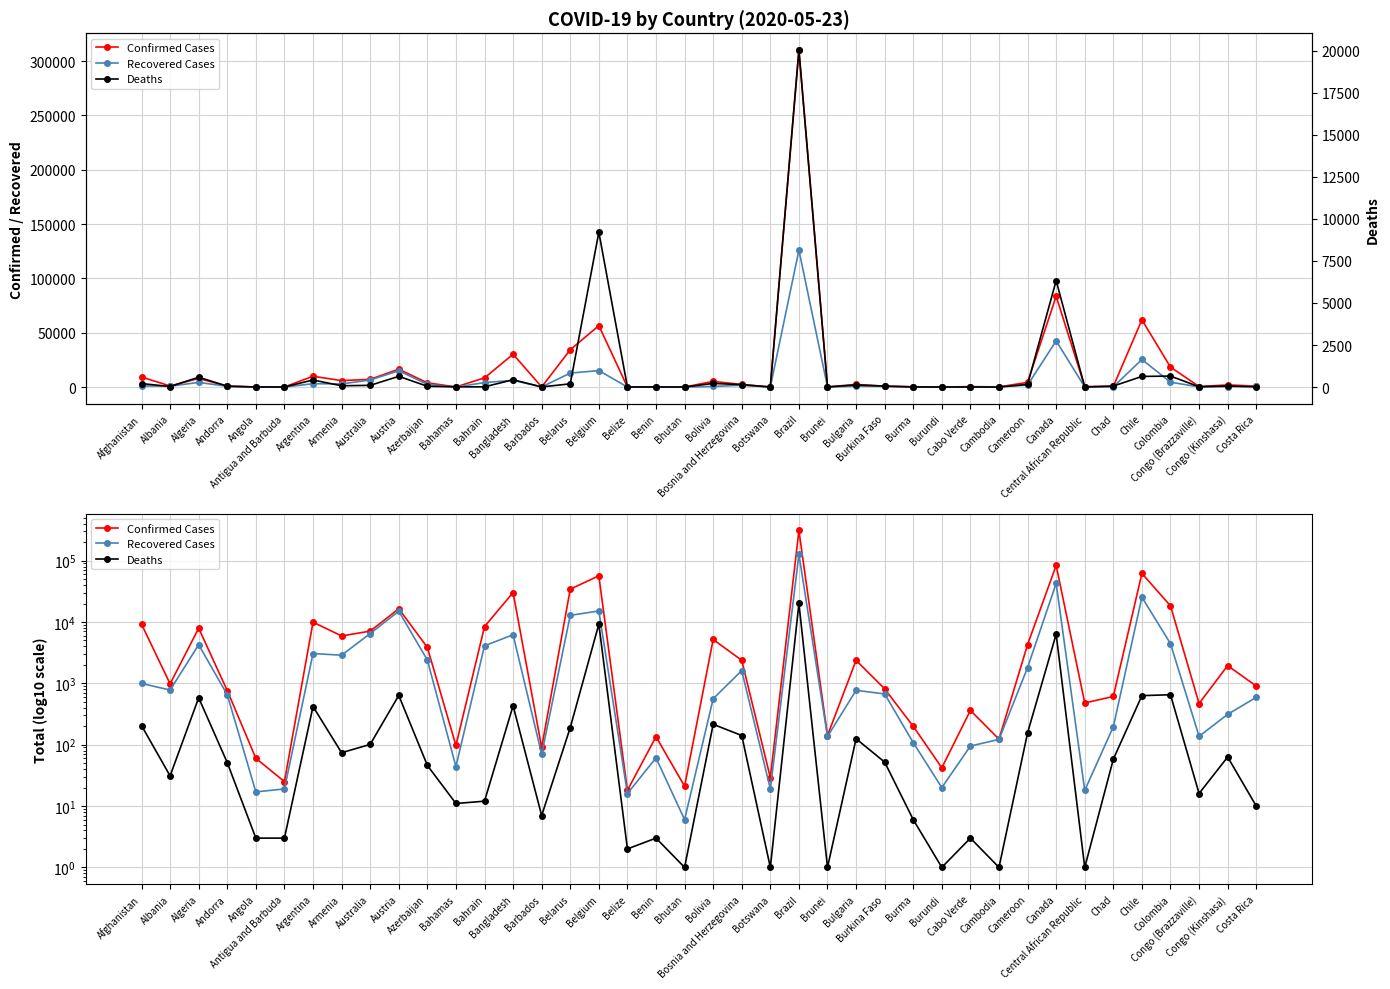

True or false: Recovered Cases has a value of 569 at Afghanistan.

False